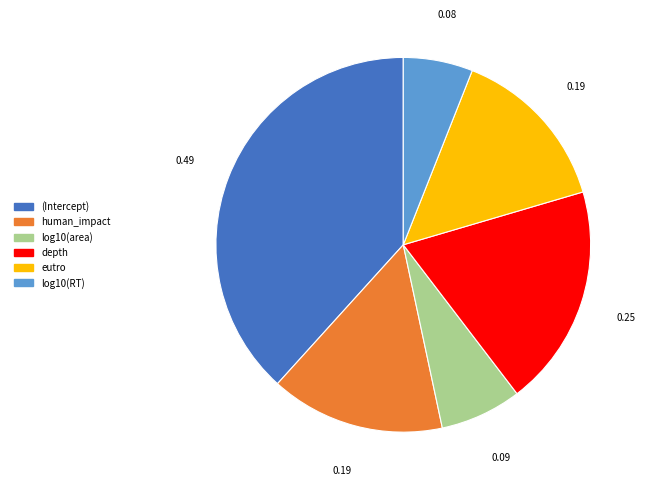

The eutro slice represents 5% of the pie. True or false?

False